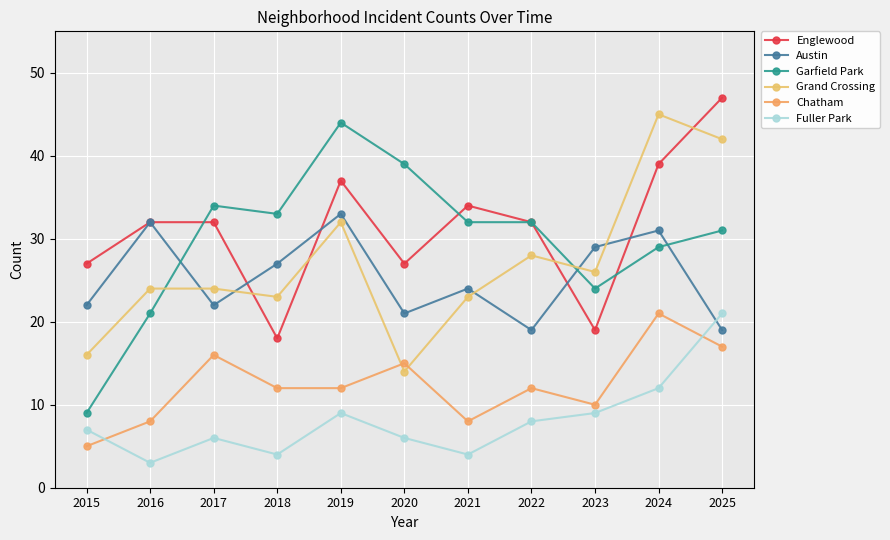

Where is Austin nearest to the value 26?

2018